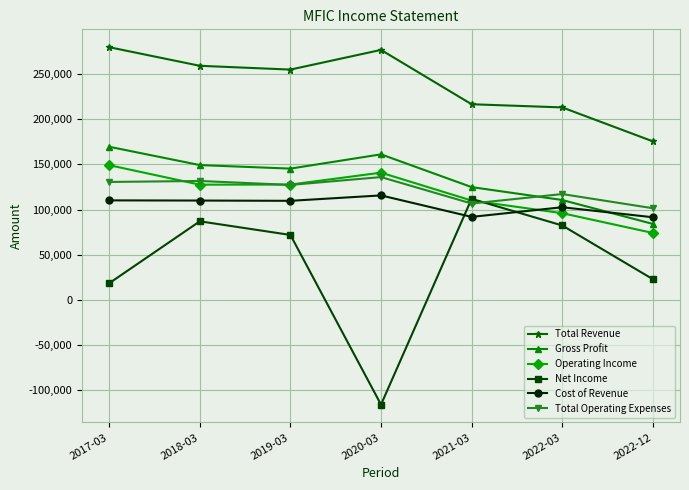

Which series has the largest total across all categories?

Total Revenue